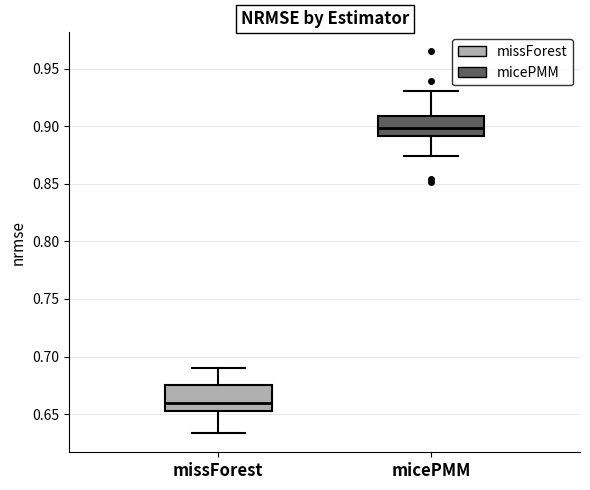

Which box has the highest median line?

micePMM